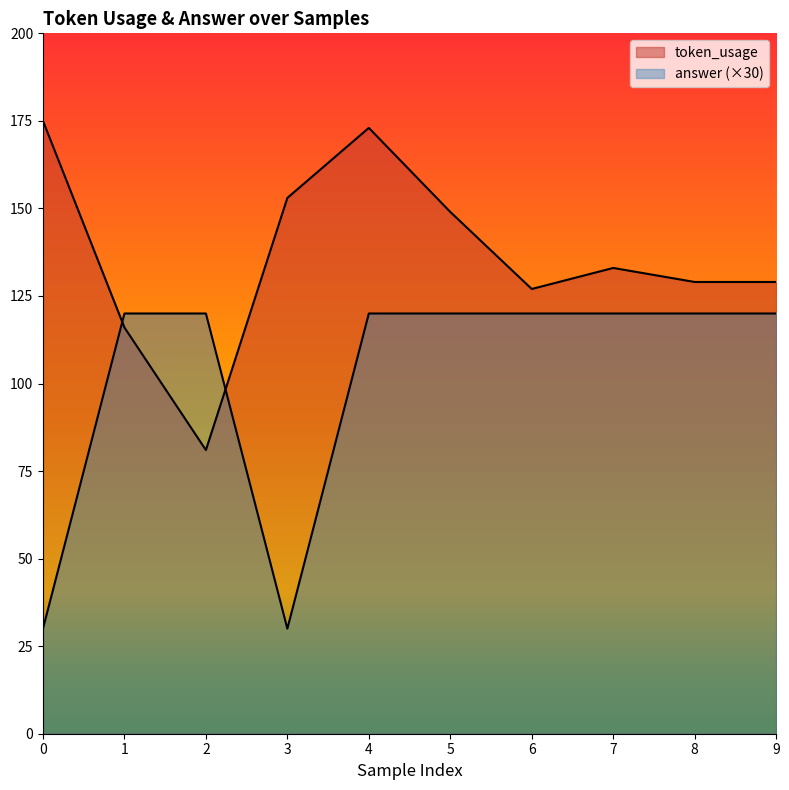

At which label is token_usage closest to 128?

6